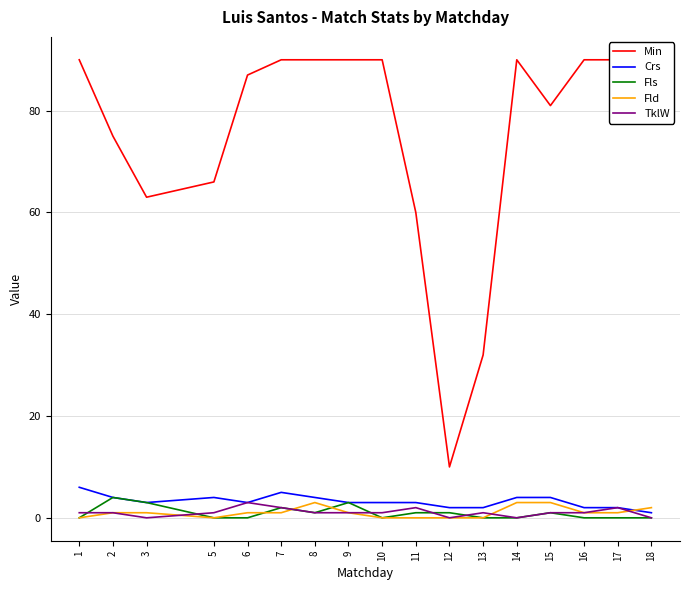

What is the value of the Crs point at the 7th from the left?

4